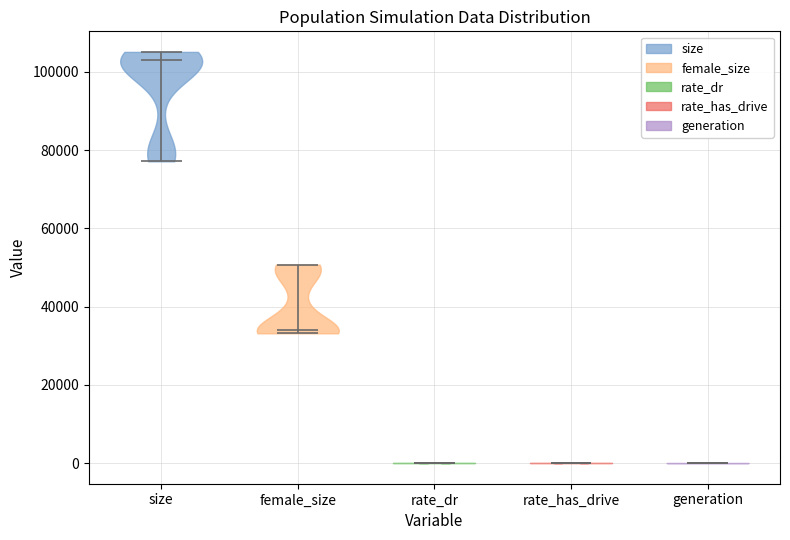

Reading left to right, read every violin against the y-axis: where its median line is, and the lowest and highest points it reaches. The values are not printed on the chart, so give them approximately, as read against the axis.

size: median line 102000, lowest point 78000, highest point 106000
female_size: median line 34000, lowest point 34000, highest point 50000
rate_dr: median line 0, lowest point 0, highest point 0
rate_has_drive: median line 0, lowest point 0, highest point 0
generation: median line 0, lowest point 0, highest point 0